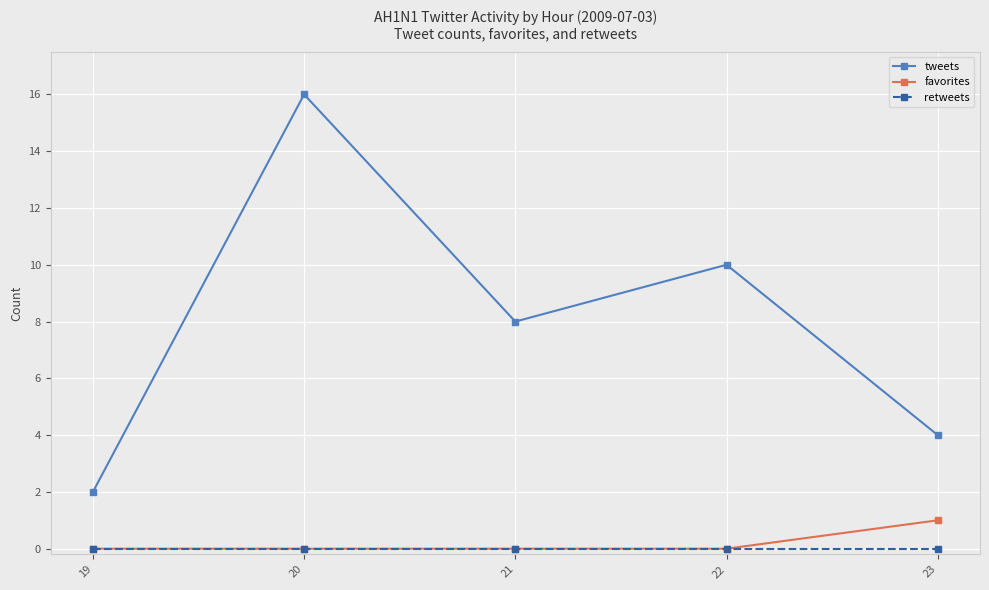

Which label corresponds to the largest value in the chart?

20